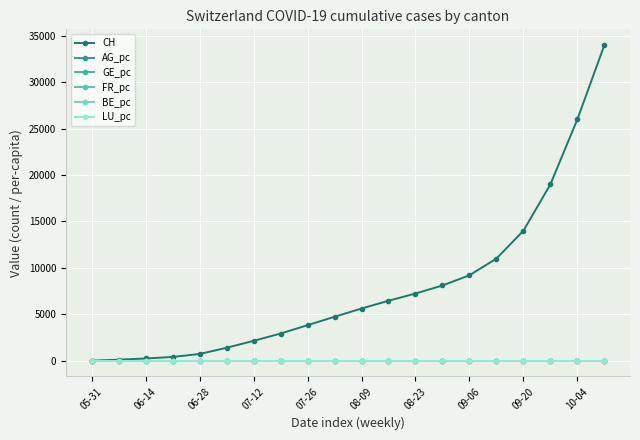

Which series has the largest total across all categories?

CH